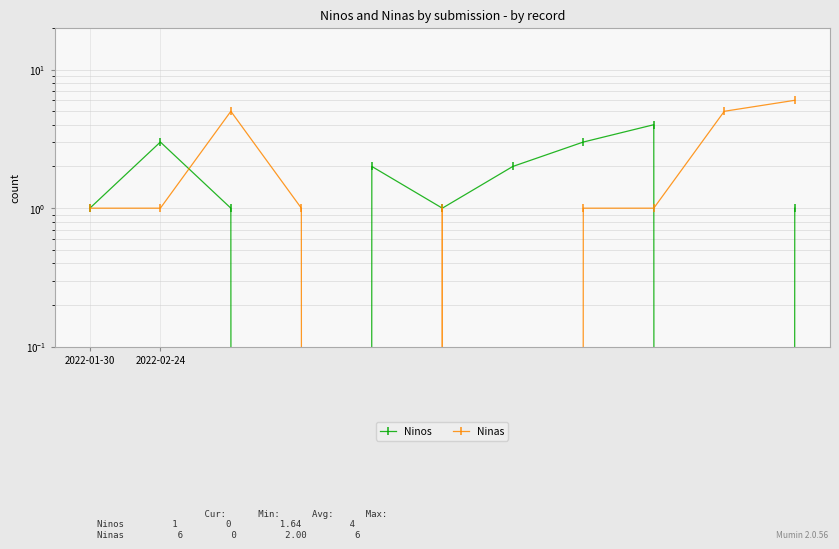

What is the difference between the maximum and second lowest values in the Ninos series?

4